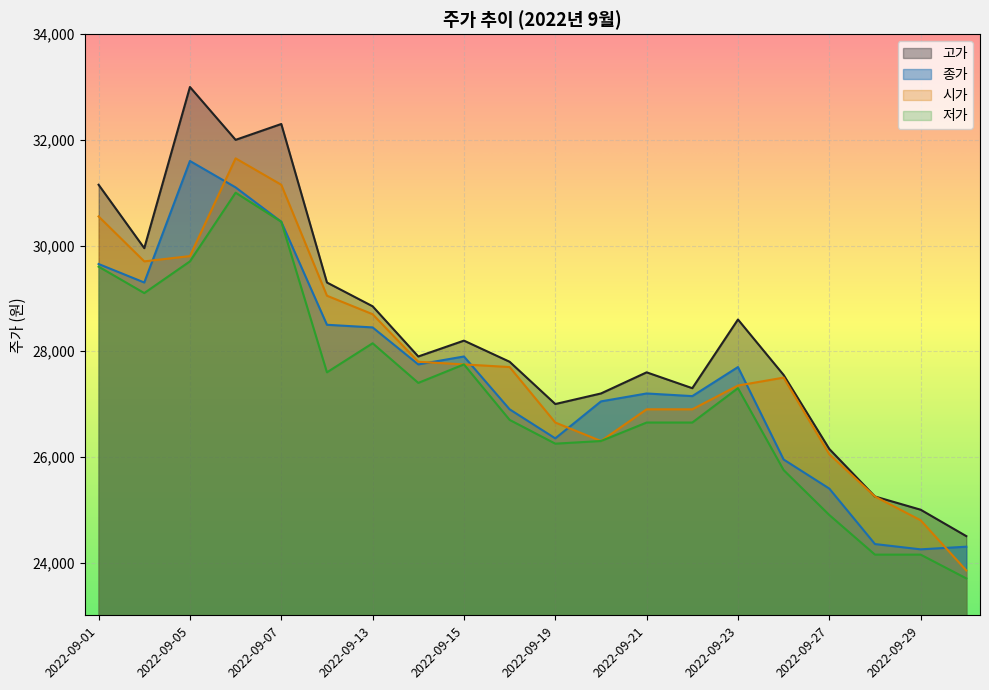

List the labels in order of 고가 value, smallest first.

2022-09-30, 2022-09-29, 2022-09-28, 2022-09-27, 2022-09-19, 2022-09-20, 2022-09-22, 2022-09-26, 2022-09-21, 2022-09-16, 2022-09-14, 2022-09-15, 2022-09-23, 2022-09-13, 2022-09-08, 2022-09-02, 2022-09-01, 2022-09-06, 2022-09-07, 2022-09-05